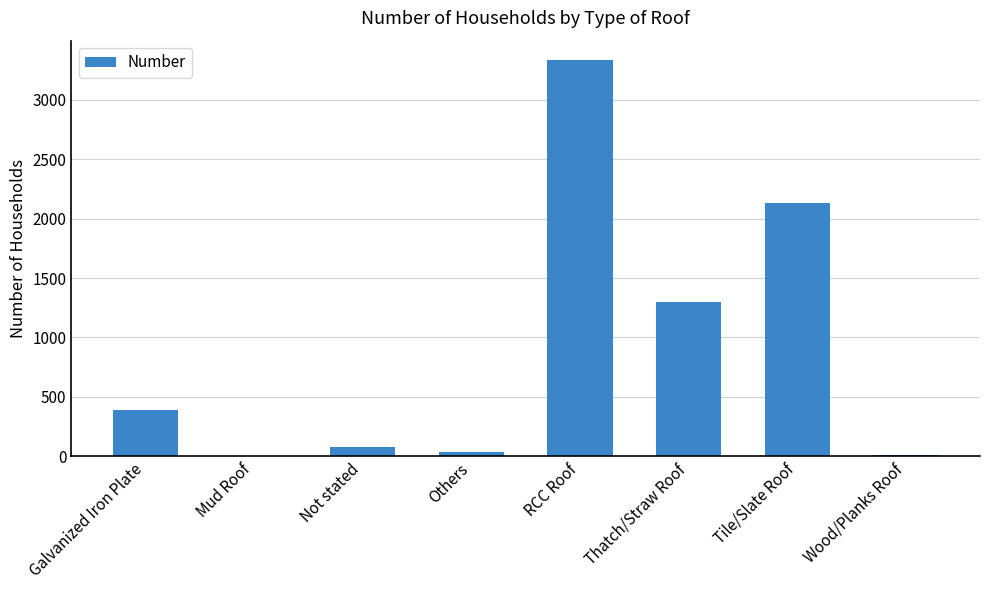

At which label is the value closest to 1666?

Thatch/Straw Roof